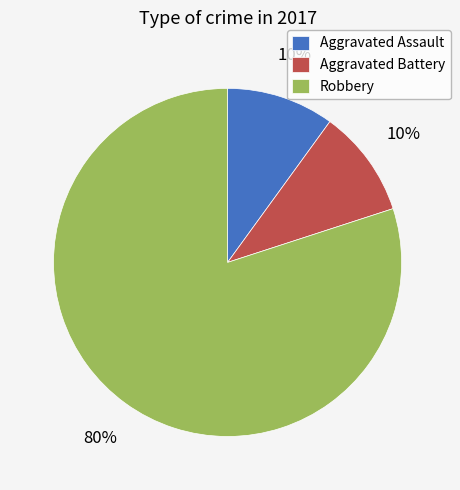

Which category has the biggest portion of the pie?

Robbery